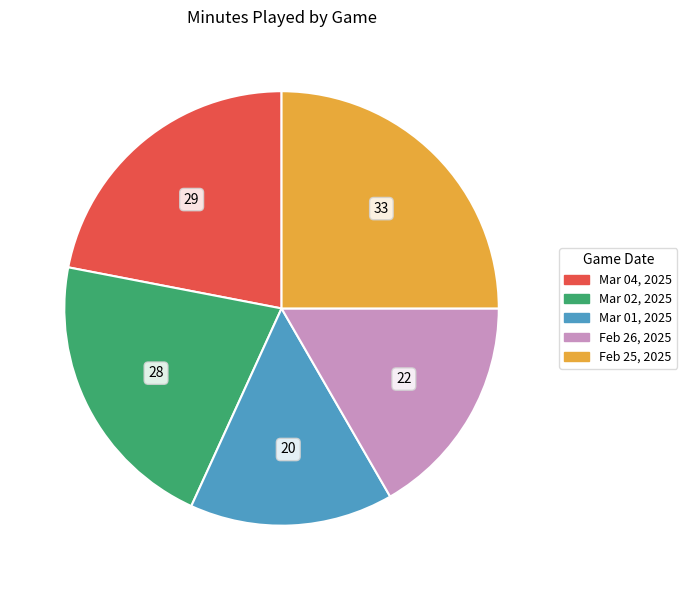

Combined, do Mar 02, 2025 and Mar 04, 2025 account for over 50%?

No